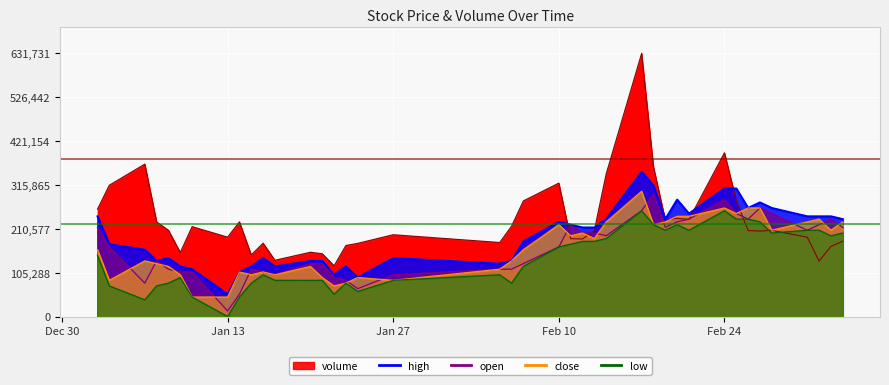

True or false: low and high cross at least once.

False